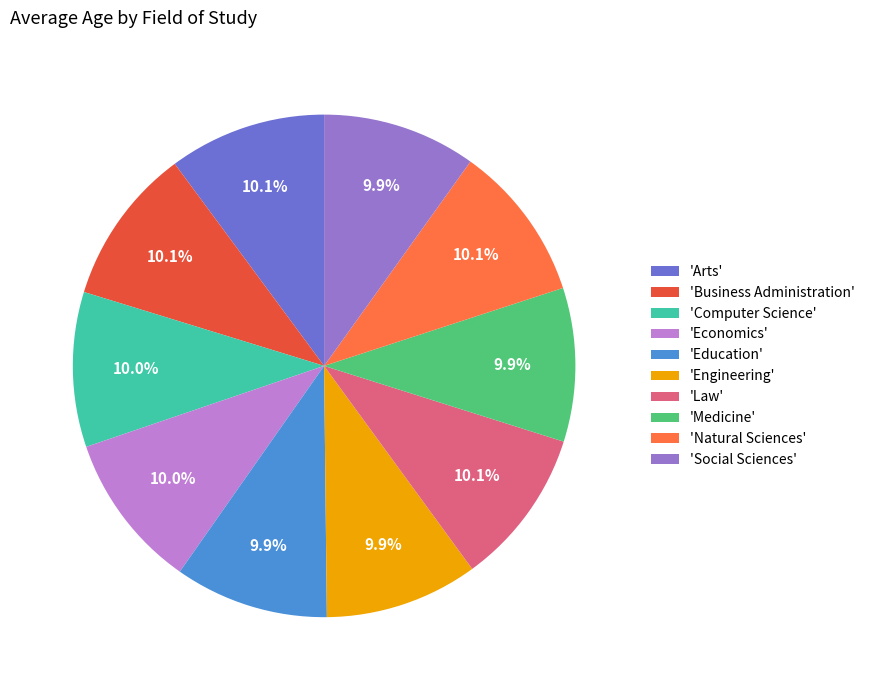

How much of the chart is everything except 'Business Administration'?

89.9%